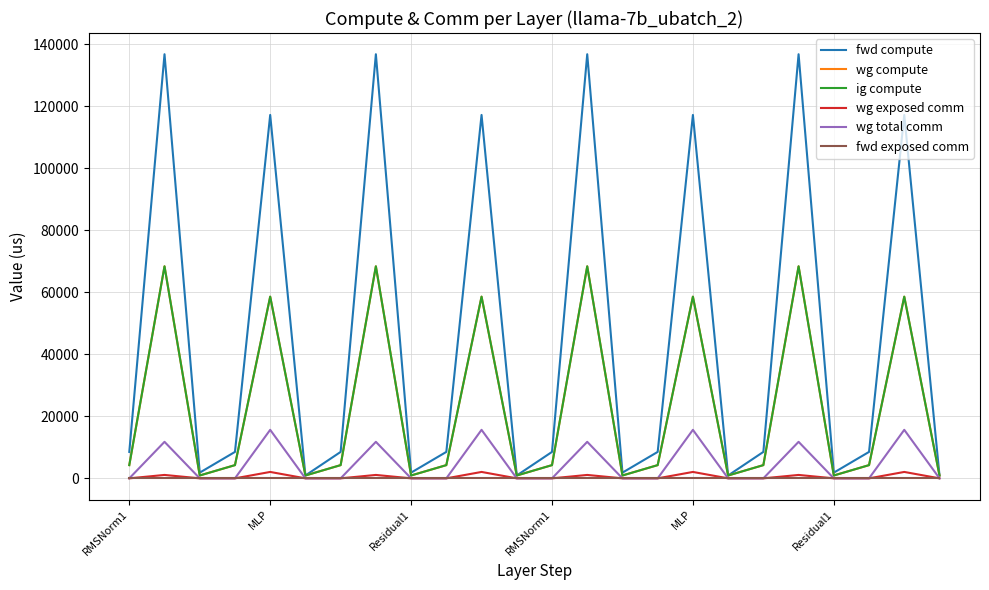

Does the chart have visible grid lines?

Yes